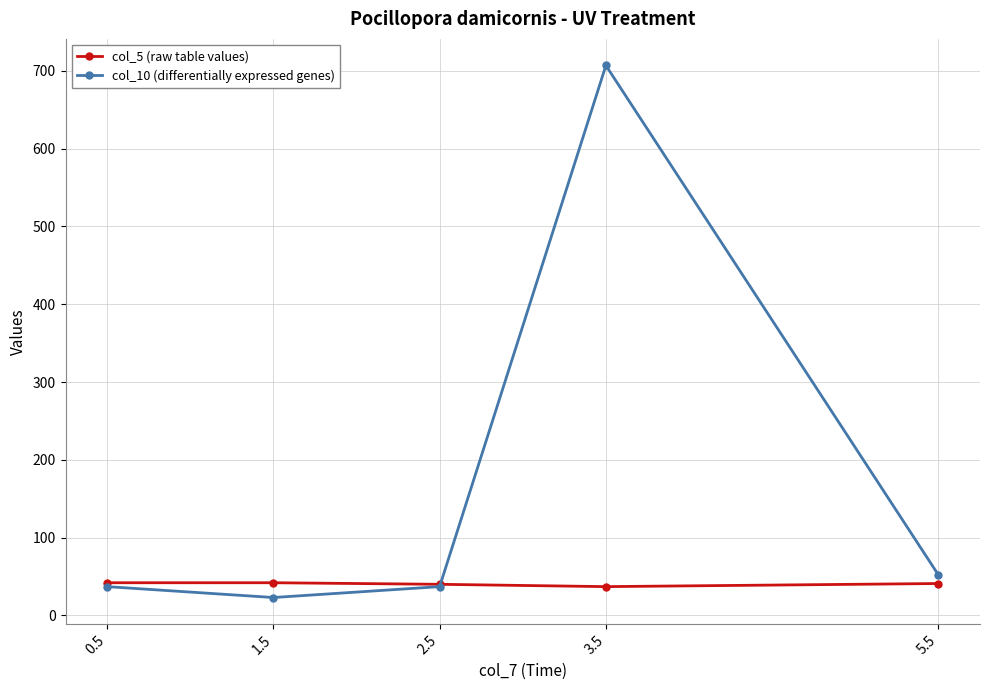

Does the chart have visible grid lines?

Yes